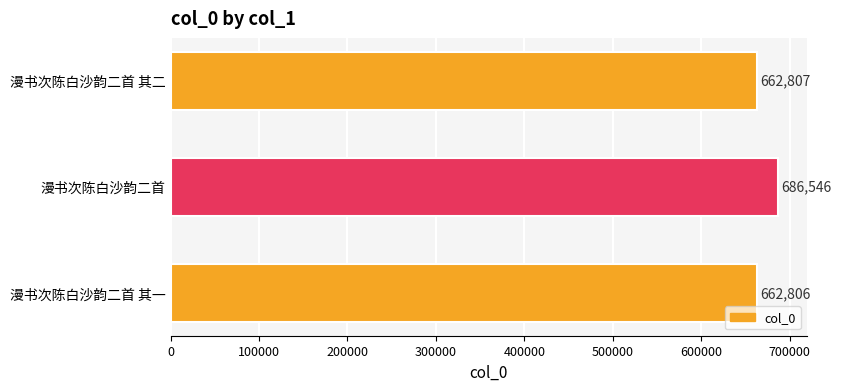

Reading top to bottom, list all the values displayed in this chart.

漫书次陈白沙韵二首 其二=662807	漫书次陈白沙韵二首=686546	漫书次陈白沙韵二首 其一=662806